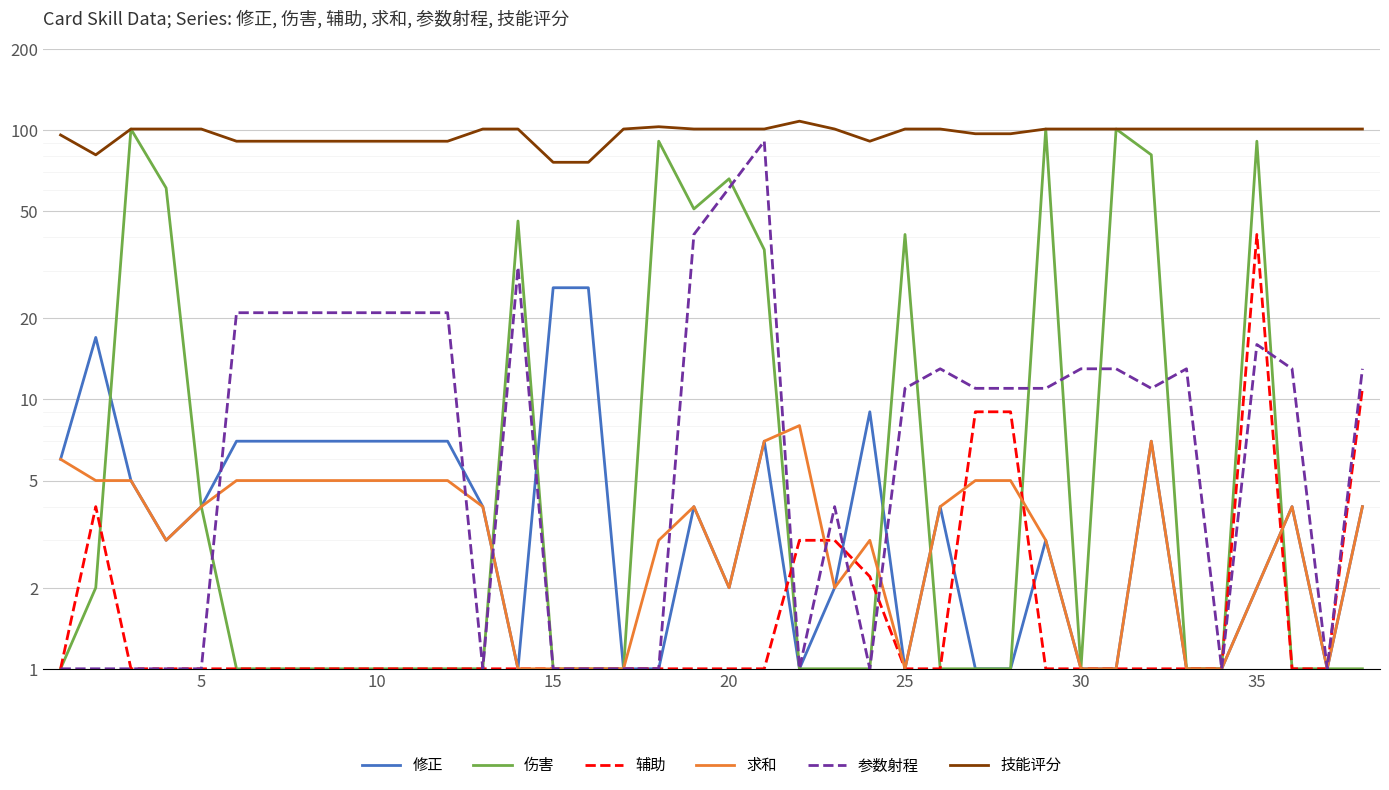

How many interior local valleys does the 修正 series have?

6